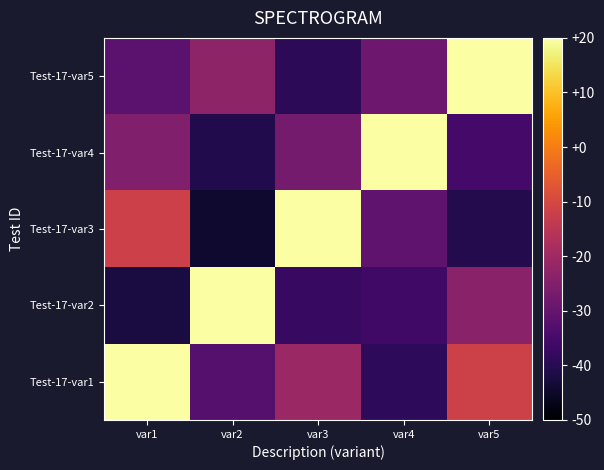

Reading right to left, transcribe all the data shown in this chart.

Test-17-var1: var5=-11.5	var4=-38.8	var3=-20.9	var2=-32.6	var1=20.0
Test-17-var2: var5=-23.7	var4=-36.1	var3=-37.6	var2=20.0	var1=-42.2
Test-17-var3: var5=-40.6	var4=-30.9	var3=20.0	var2=-44.1	var1=-12.0
Test-17-var4: var5=-35.5	var4=20.0	var3=-27.1	var2=-40.7	var1=-25.3
Test-17-var5: var5=20.0	var4=-28.6	var3=-39.2	var2=-22.7	var1=-31.6